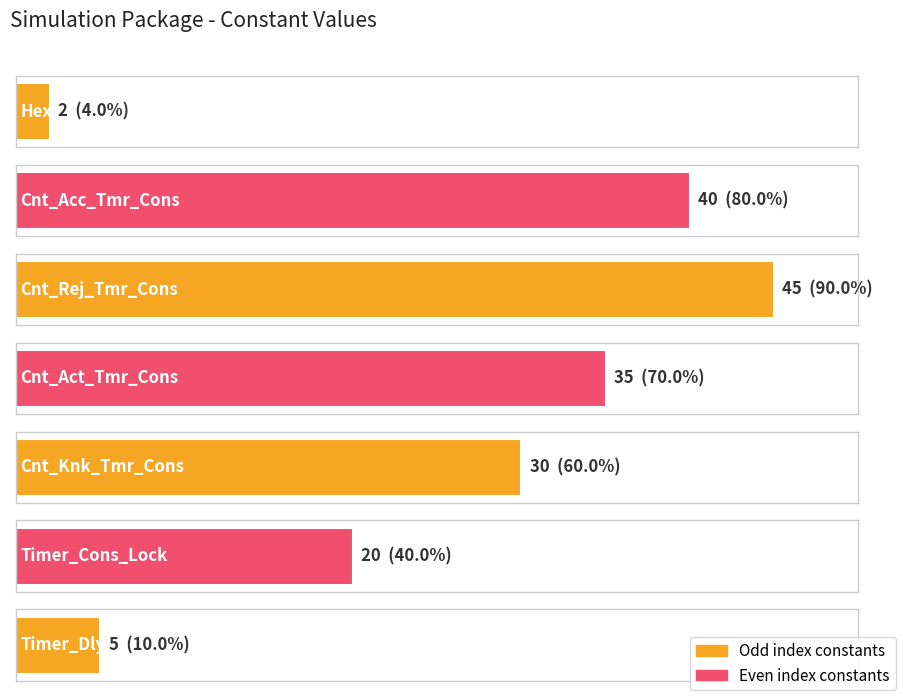

Reading left to right, extract all data points from this chart.

Hex_Value_Lock=2	Cnt_Acc_Tmr_Cons=40	Cnt_Rej_Tmr_Cons=45	Cnt_Act_Tmr_Cons=35	Cnt_Knk_Tmr_Cons=30	Timer_Cons_Lock=20	Timer_Dly_001=5